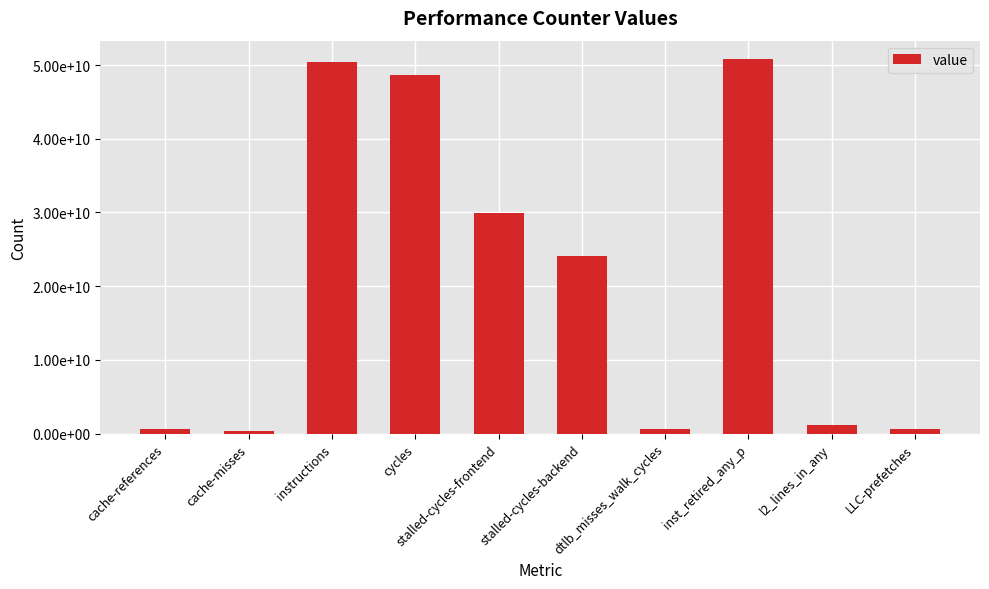

Rank the categories by value from lowest to highest.

cache-misses, LLC-prefetches, cache-references, dtlb_misses_walk_cycles, l2_lines_in_any, stalled-cycles-backend, stalled-cycles-frontend, cycles, instructions, inst_retired_any_p